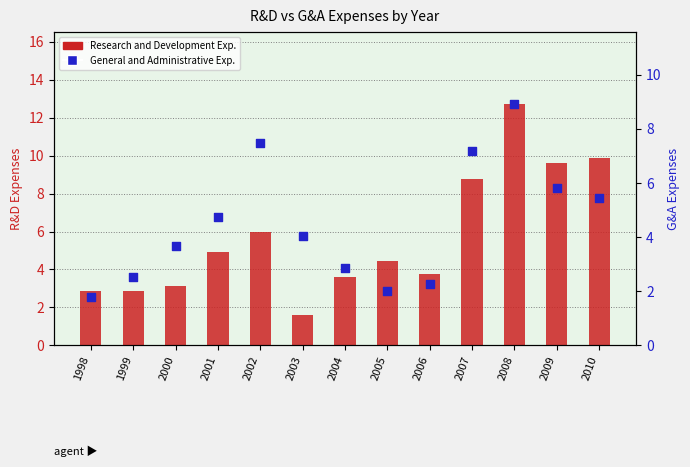

Which series has the largest Y range (max minus min)?

Research and Development Exp.